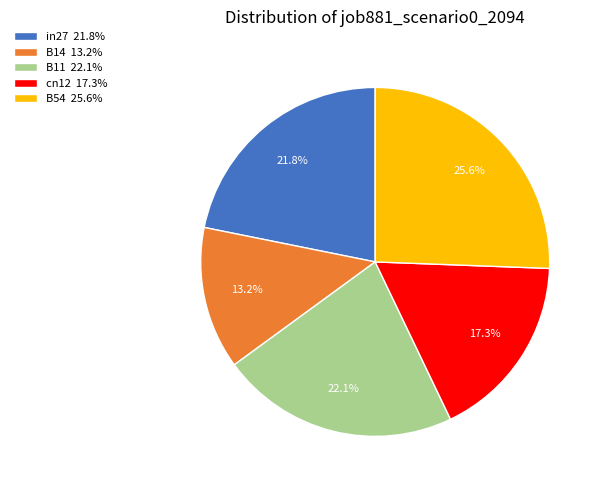

Count the number of slices in the pie.

5